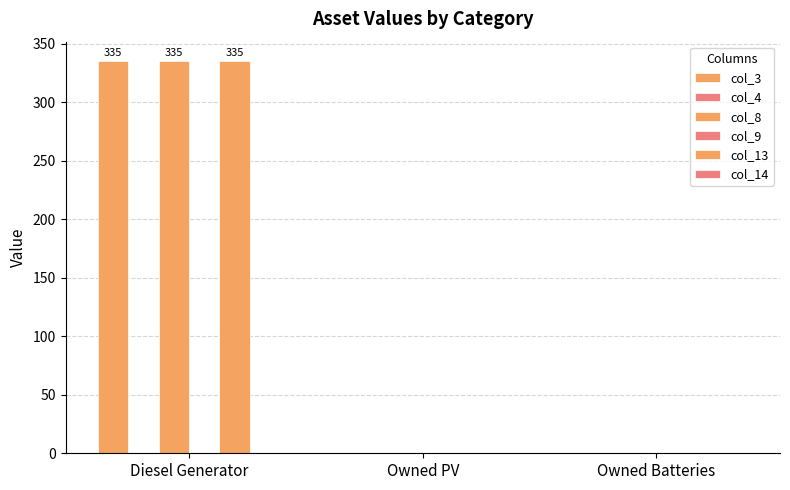

What is the difference between the maximum and minimum values in the col_3 series?

335